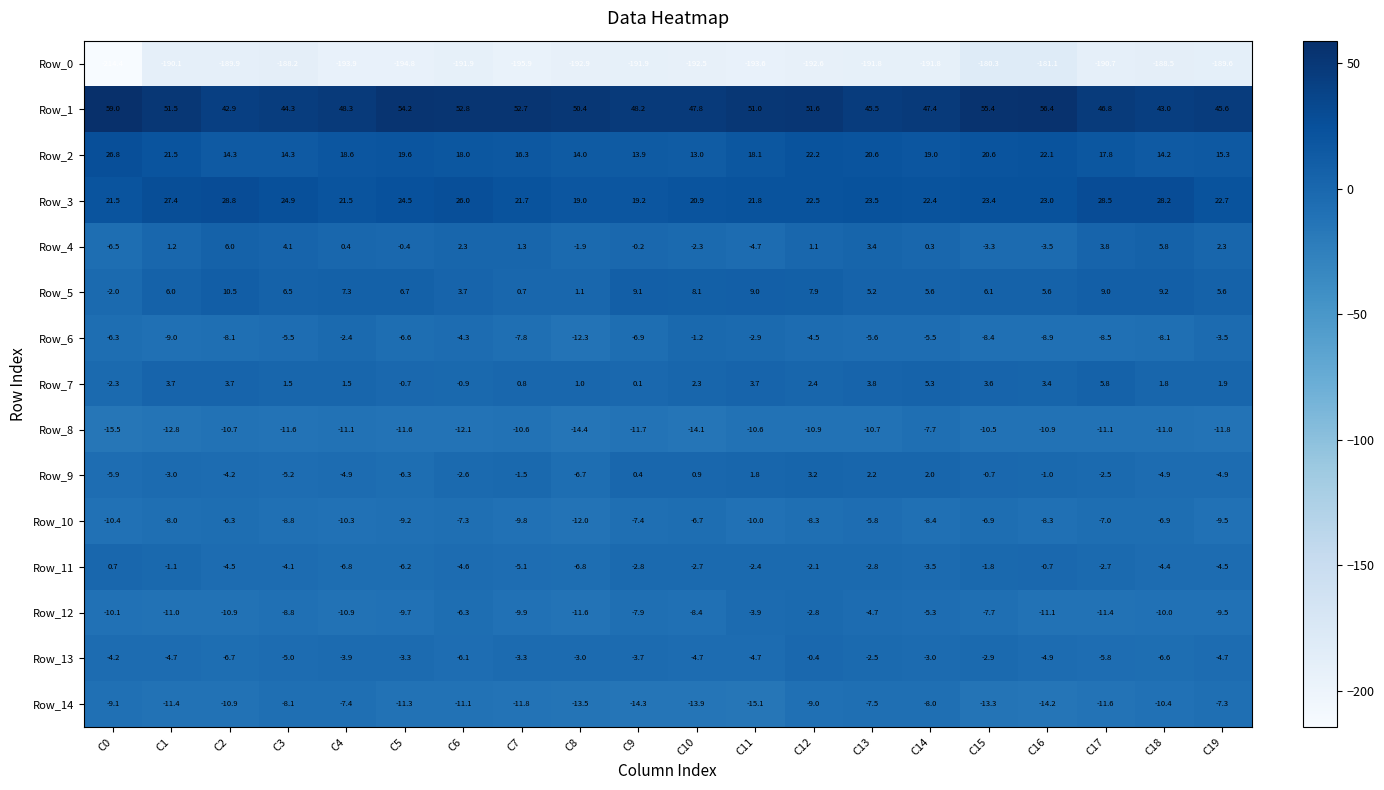

At which label does Row_2 first exceed 18?

C0